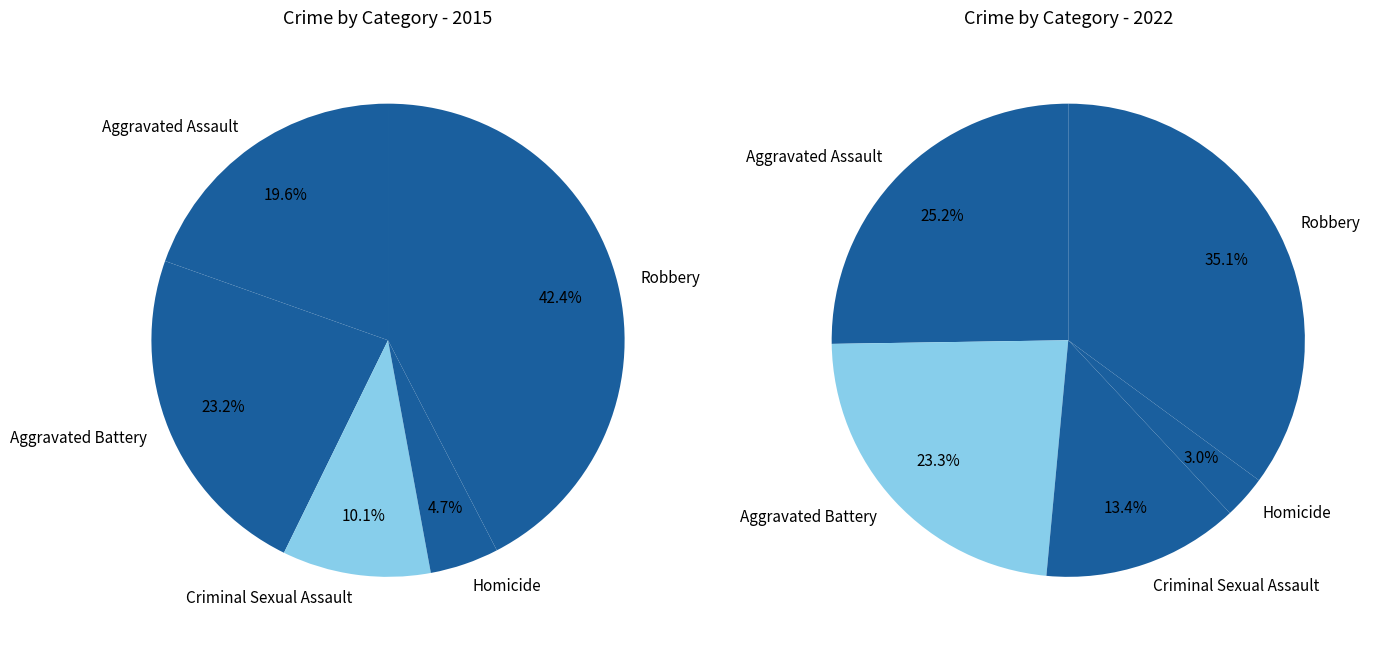

What percentage is the 4 slice, to the nearest percent?

42%